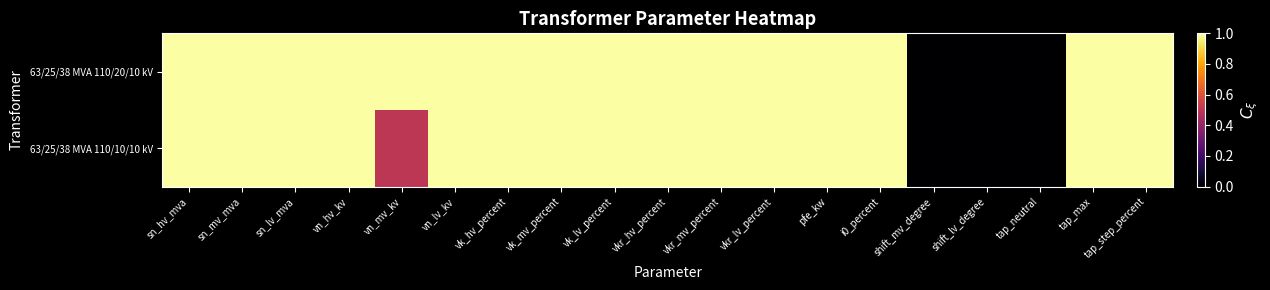

Reading right to left, transcribe all the data shown in this chart.

63/25/38 MVA 110/20/10 kV: tap_step_percent=1.0	tap_max=1.0	tap_neutral=0.0	shift_lv_degree=0.0	shift_mv_degree=0.0	i0_percent=1.0	pfe_kw=1.0	vkr_lv_percent=1.0	vkr_mv_percent=1.0	vkr_hv_percent=1.0	vk_lv_percent=1.0	vk_mv_percent=1.0	vk_hv_percent=1.0	vn_lv_kv=1.0	vn_mv_kv=1.0	vn_hv_kv=1.0	sn_lv_mva=1.0	sn_mv_mva=1.0	sn_hv_mva=1.0
63/25/38 MVA 110/10/10 kV: tap_step_percent=1.0	tap_max=1.0	tap_neutral=0.0	shift_lv_degree=0.0	shift_mv_degree=0.0	i0_percent=1.0	pfe_kw=1.0	vkr_lv_percent=1.0	vkr_mv_percent=1.0	vkr_hv_percent=1.0	vk_lv_percent=1.0	vk_mv_percent=1.0	vk_hv_percent=1.0	vn_lv_kv=1.0	vn_mv_kv=0.5	vn_hv_kv=1.0	sn_lv_mva=1.0	sn_mv_mva=1.0	sn_hv_mva=1.0